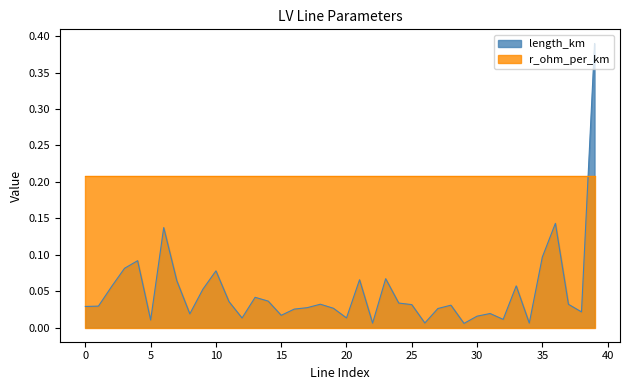

Rank the categories by value from lowest to highest.

29, 22, 34, 26, 5, 32, 12, 20, 30, 15, 8, 31, 38, 16, 27, 19, 17, 0, 1, 28, 25, 37, 18, 24, 11, 14, 13, 9, 2, 33, 7, 21, 23, 10, 3, 4, 35, 6, 36, 39